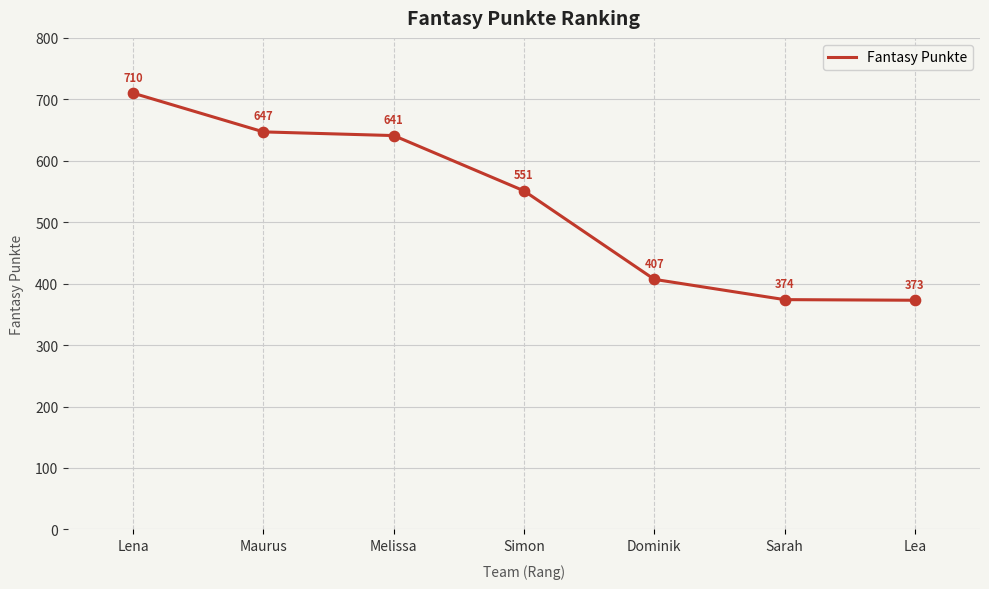

What is the ratio of the value at Melissa to the value at Lea?

1.7